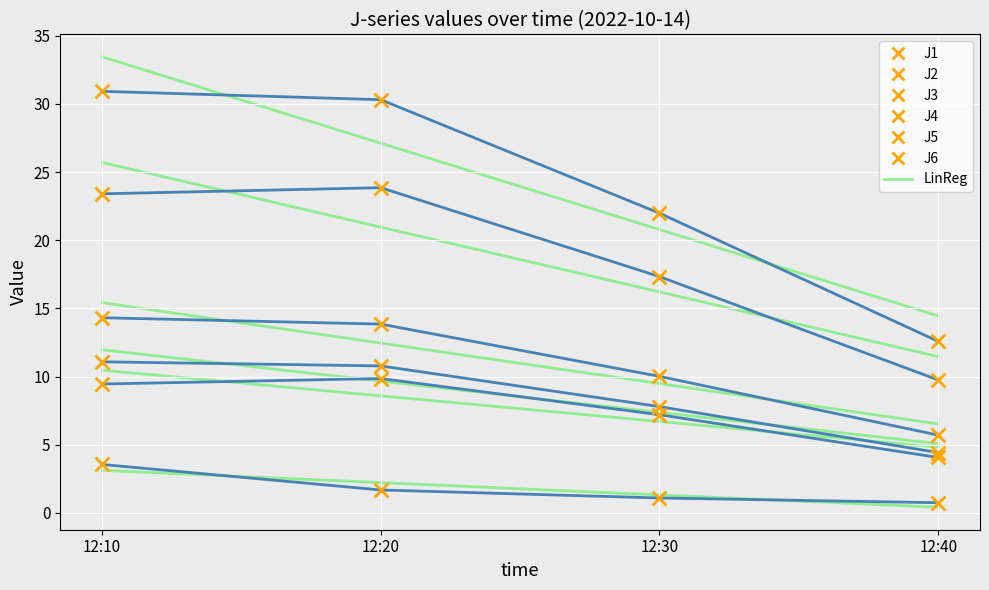

What is the total value across all series at 12:30?

65.4